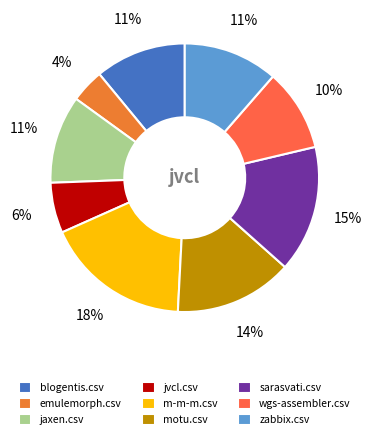

True or false: blogentis.csv accounts for 11% of the total.

True